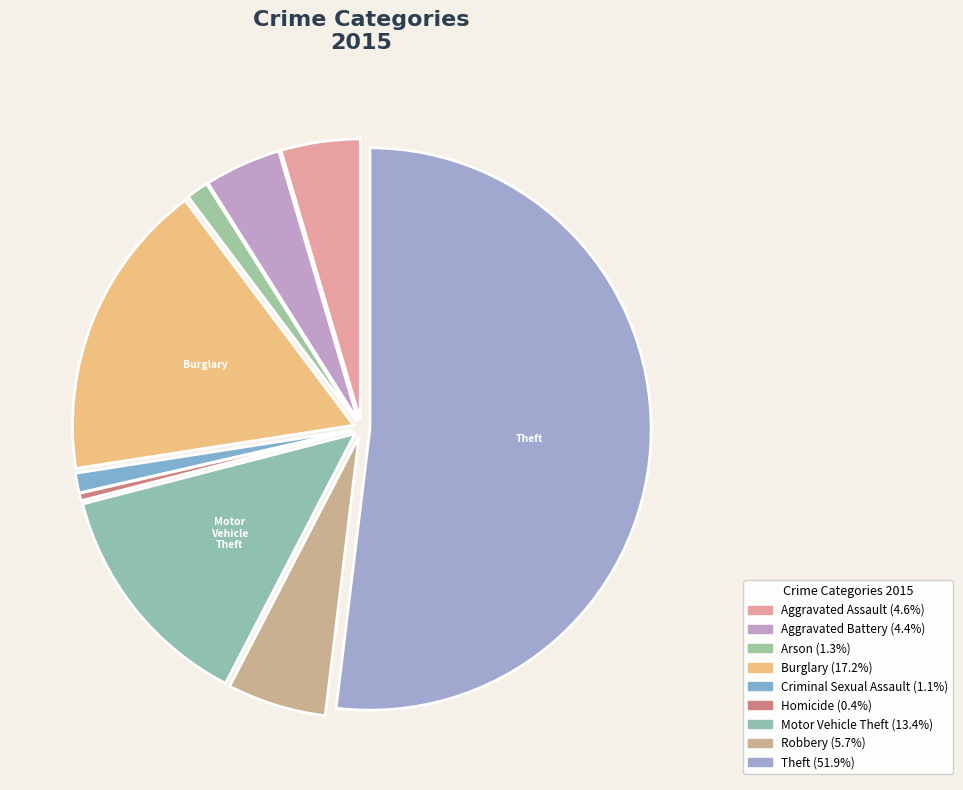

How many slices are in this pie chart?

9